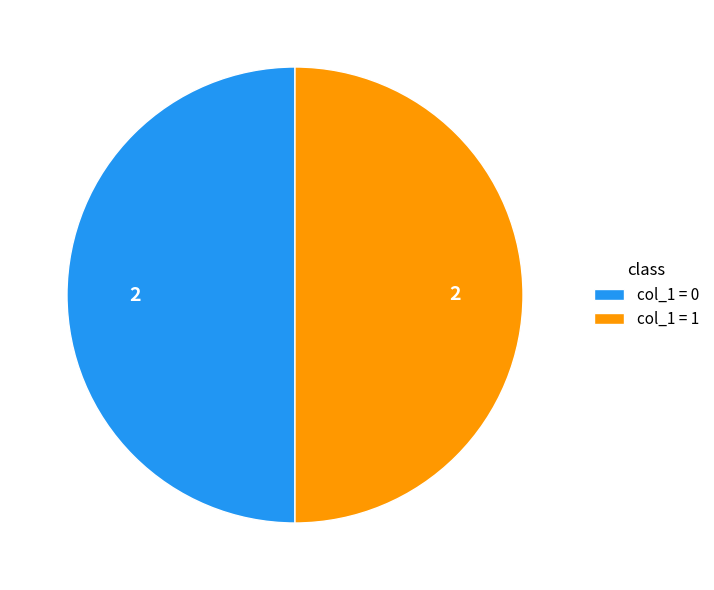

Is it true that col_1 = 1 is 63% of the pie?

False